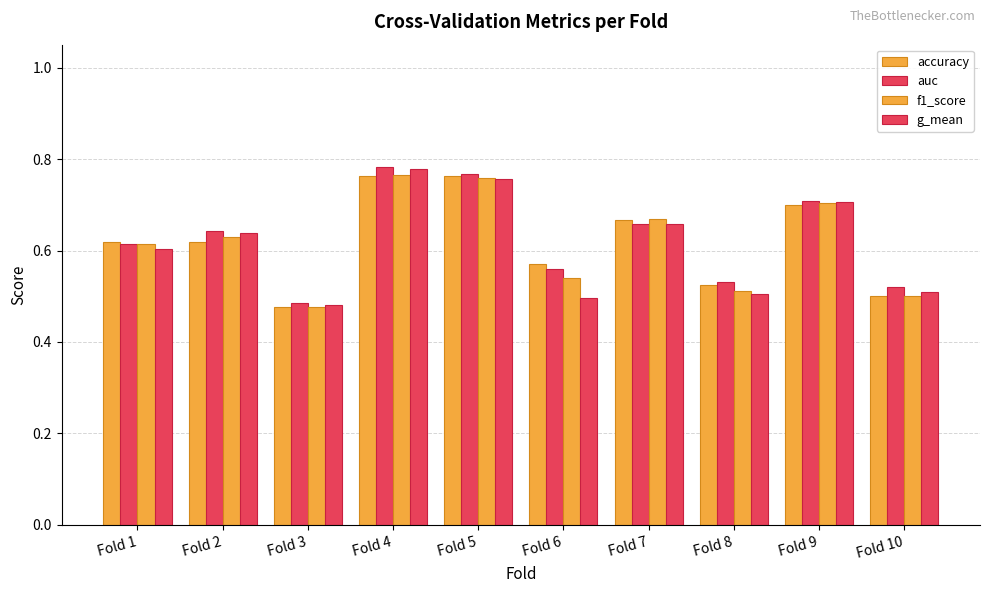

What is the value of the g_mean bar at the 3rd from the left?

0.5